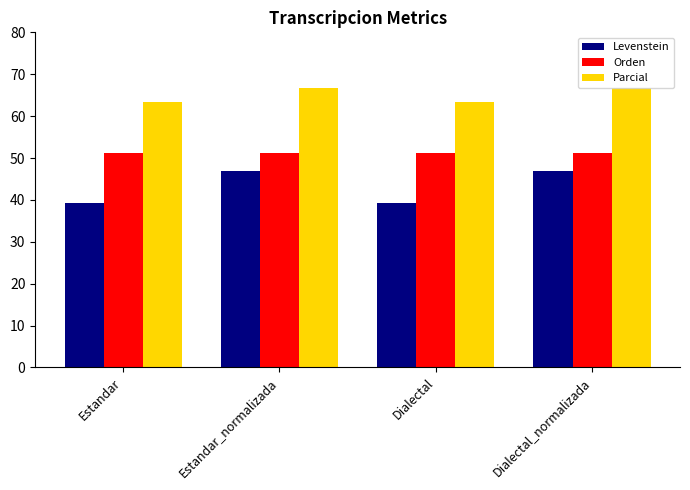

What is the total value across all series at Dialectal?

153.9